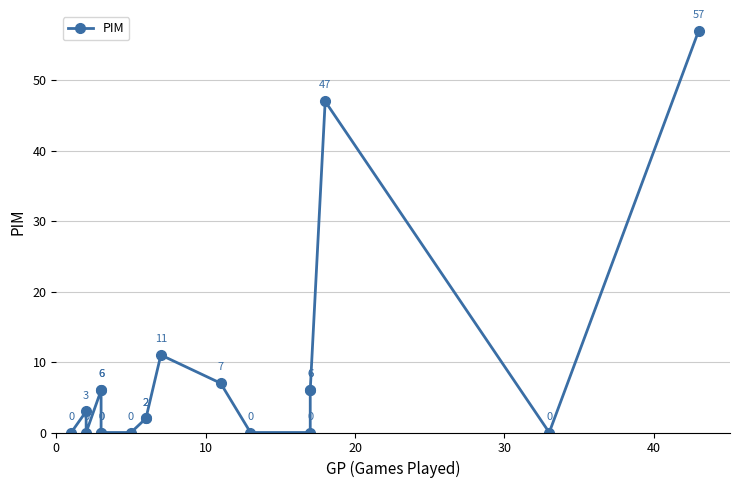

How many interior local valleys (lower than both neighbors) does the data have?

2